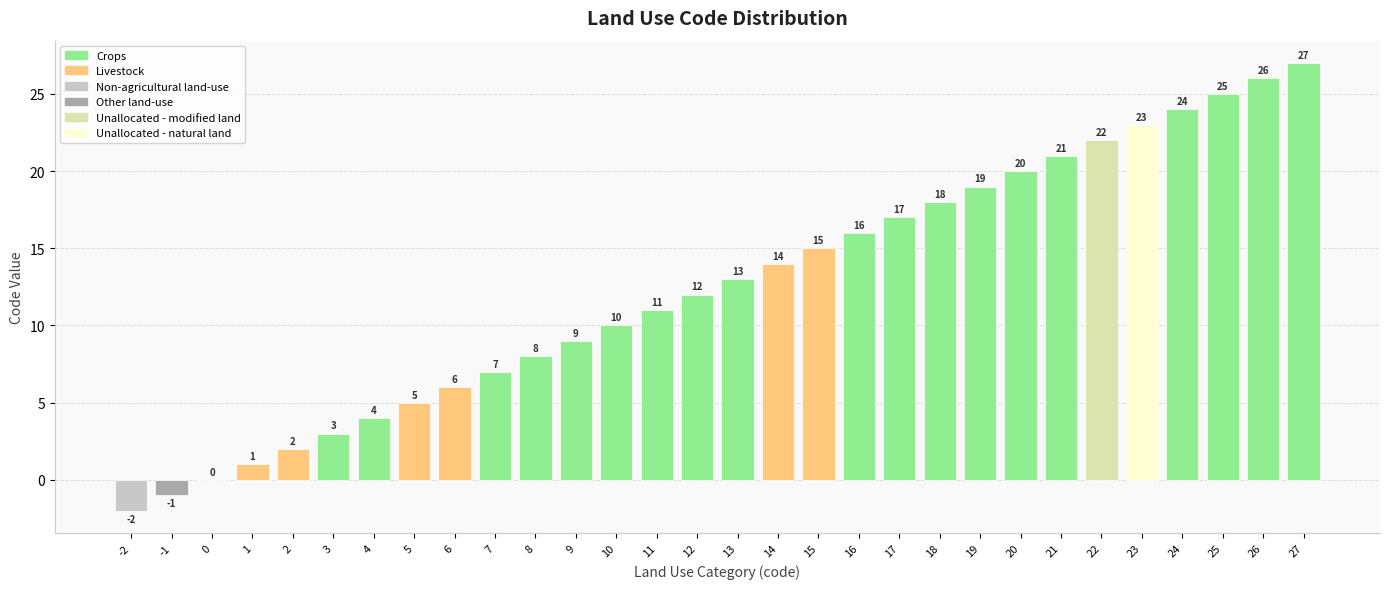

Count the number of data series in this chart.

1